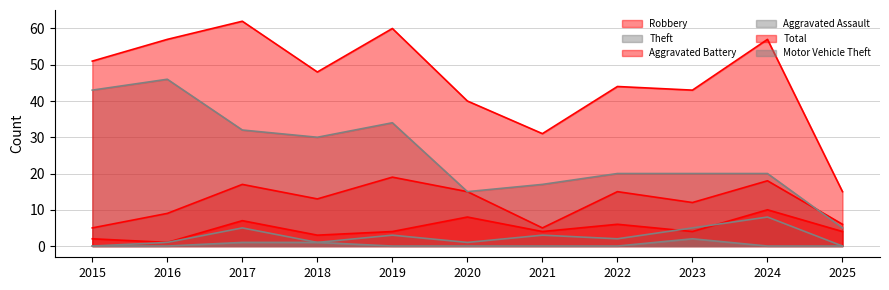

Where is the first local maximum for Motor Vehicle Theft?

2023